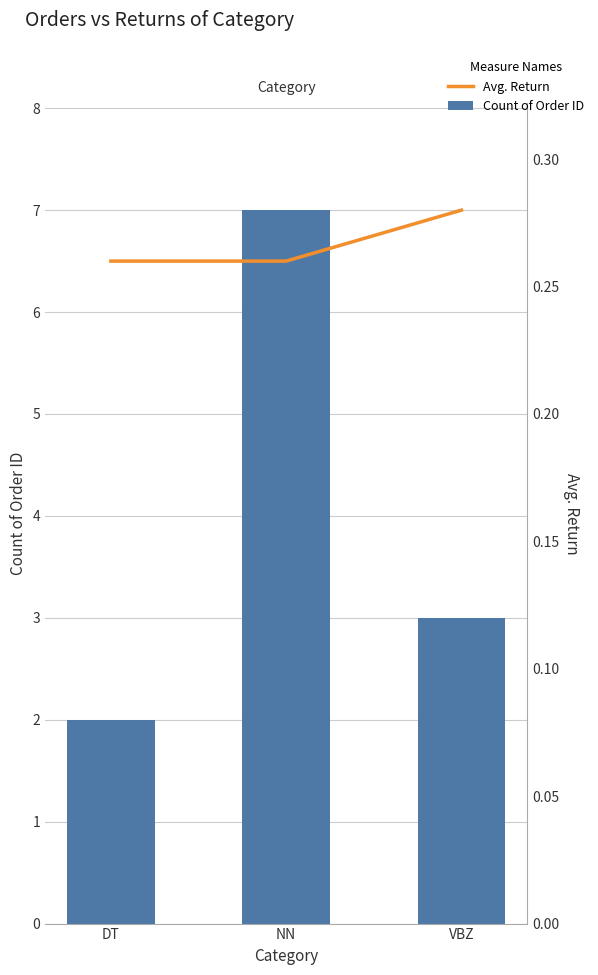

Which series changed the most between NN and VBZ?

Count of Order ID